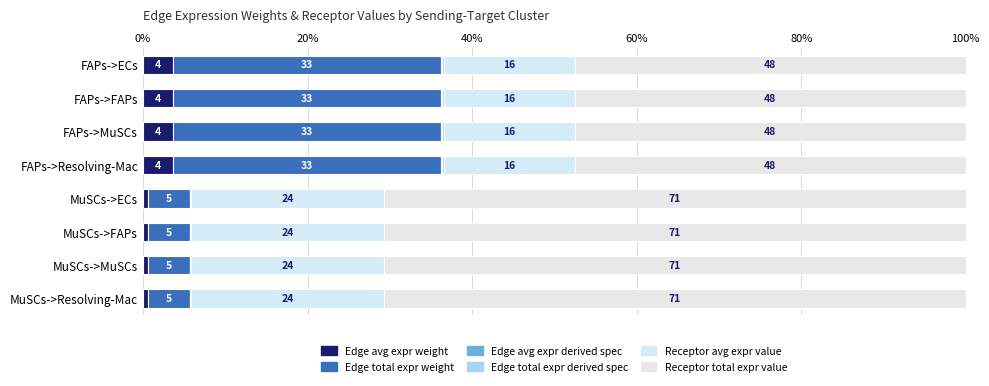

Rank the series by their maximum value, from lowest to highest.

Edge avg expr derived spec, Edge total expr derived spec, Edge avg expr weight, Receptor avg expr value, Edge total expr weight, Receptor total expr value